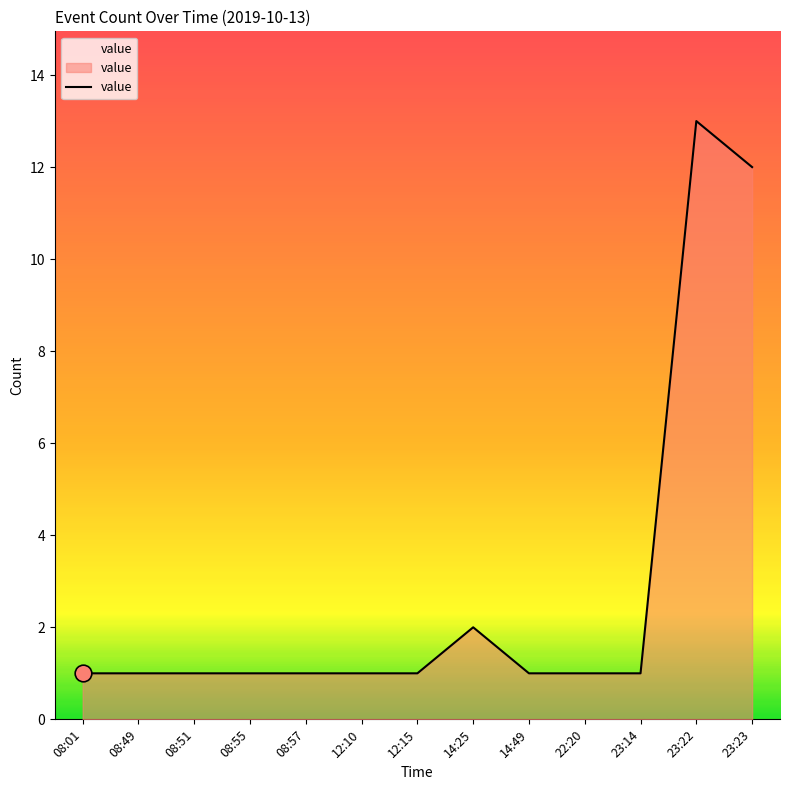

The chart shows a value of 1 at 08:55. True or false?

True